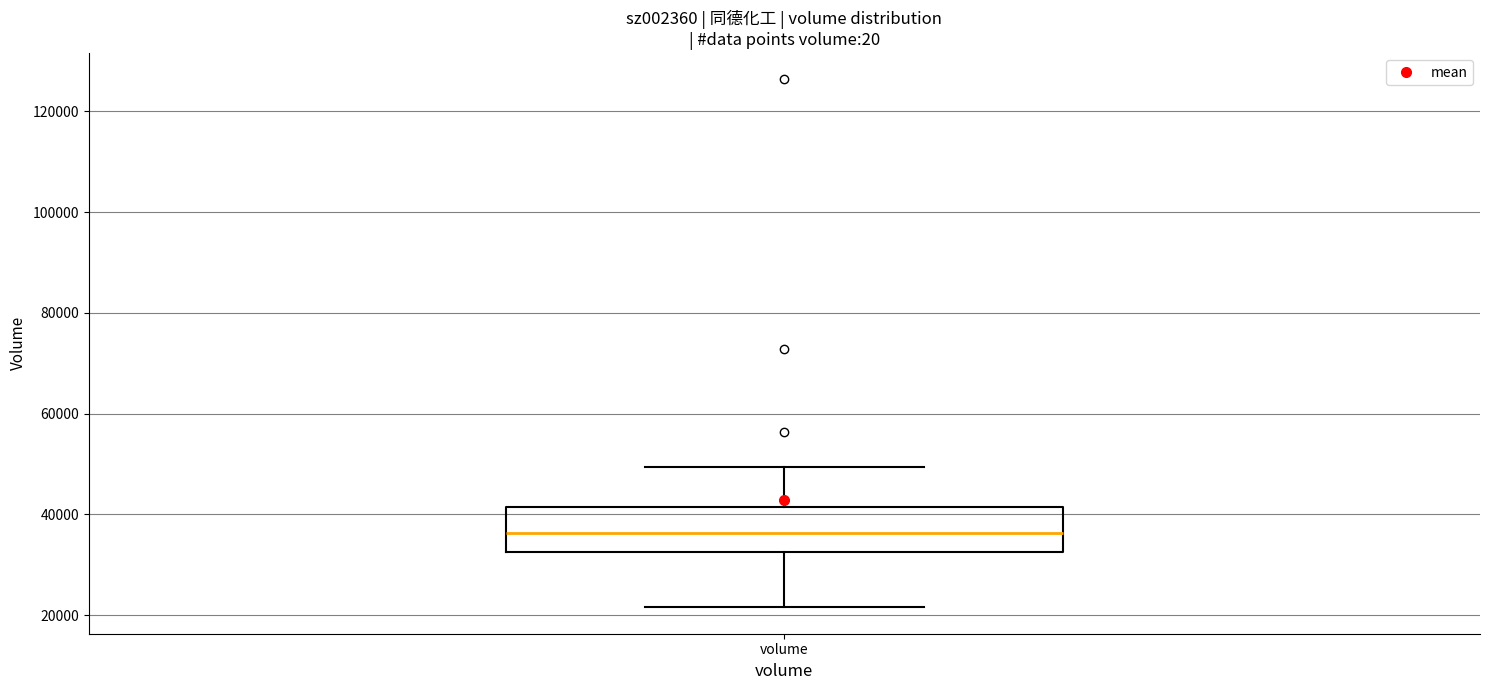

Transcribe this box plot: give where the median line is, the range the box spans, and where the two whiskers end, as read against the y-axis. The values are not printed on the chart, so give them approximately, as read against the axis.

median 36000, box 32000 to 42000, whiskers 22000 to 50000